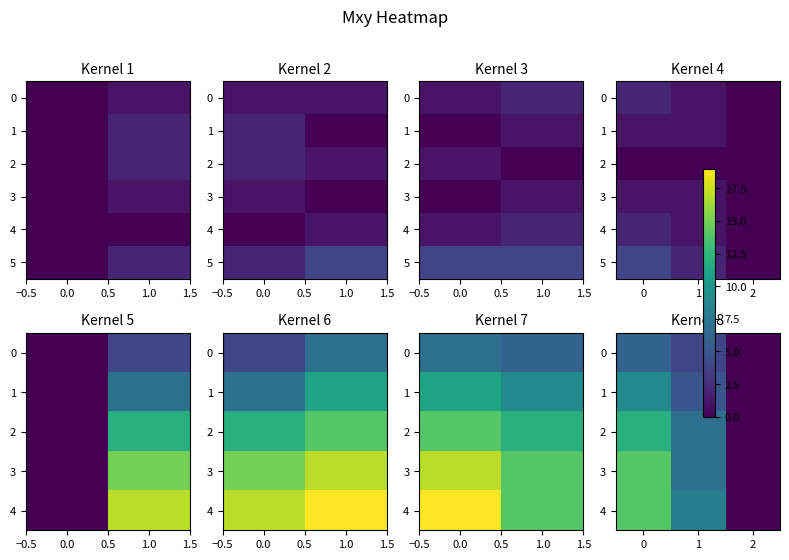

The 3 series shows 21 at 0. True or false?

False